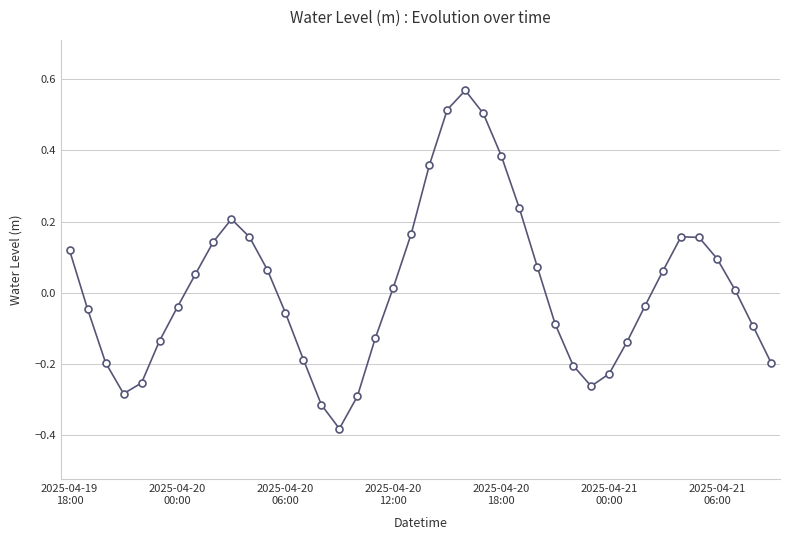

How many values are below zero?

20